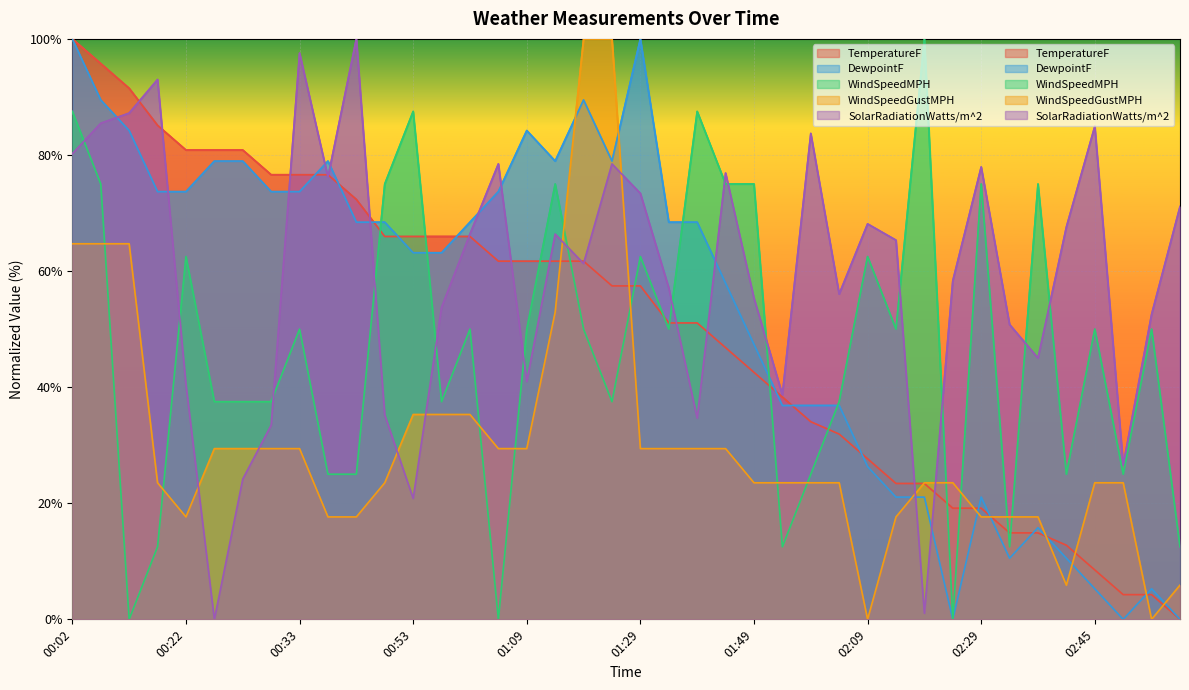

Reading left to right, list all the values displayed in this chart.

TemperatureF: 100.0	95.7	91.5	85.1	80.9	80.9	80.9	76.6	76.6	76.6	72.3	66.0	66.0	66.0	66.0	61.7	61.7	61.7	61.7	57.4	57.4	51.1	51.1	46.8	42.6	38.3	34.0	31.9	27.7	23.4	23.4	19.1	19.1	14.9	14.9	12.8	8.5	4.3	4.3	0.0
DewpointF: 100.0	89.5	84.2	73.7	73.7	78.9	78.9	73.7	73.7	78.9	68.4	68.4	63.2	63.2	68.4	73.7	84.2	78.9	89.5	78.9	100.0	68.4	68.4	57.9	47.4	36.8	36.8	36.8	26.3	21.1	21.1	0.0	21.1	10.5	15.8	10.5	5.3	0.0	5.3	0.0
WindSpeedMPH: 87.5	75.0	0.0	12.5	62.5	37.5	37.5	37.5	50.0	25.0	25.0	75.0	87.5	37.5	50.0	0.0	50.0	75.0	50.0	37.5	62.5	50.0	87.5	75.0	75.0	12.5	25.0	37.5	62.5	50.0	100.0	0.0	75.0	12.5	75.0	25.0	50.0	25.0	50.0	12.5
WindSpeedGustMPH: 64.7	64.7	64.7	23.5	17.6	29.4	29.4	29.4	29.4	17.6	17.6	23.5	35.3	35.3	35.3	29.4	29.4	52.9	100.0	100.0	29.4	29.4	29.4	29.4	23.5	23.5	23.5	23.5	0.0	17.6	23.5	23.5	17.6	17.6	17.6	5.9	23.5	23.5	0.0	5.9
SolarRadiationWatts/m^2: 80.2	85.5	87.2	93.0	40.5	0.0	24.2	33.5	97.5	76.2	100.0	35.2	20.8	53.8	66.4	78.5	41.0	66.4	61.3	78.5	73.4	57.1	34.7	76.9	55.3	38.7	83.7	56.0	68.1	65.3	1.1	58.3	77.9	50.8	45.0	67.6	84.9	26.6	52.5	71.1